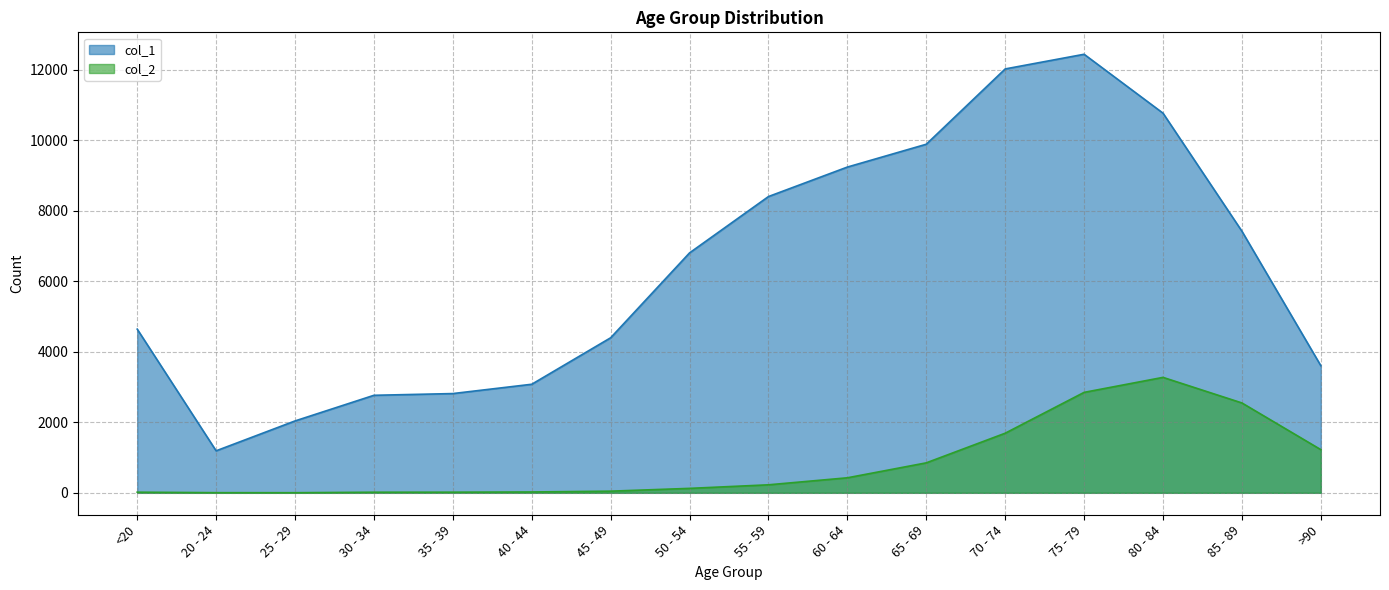

What is the average value of the col_2 series?

834